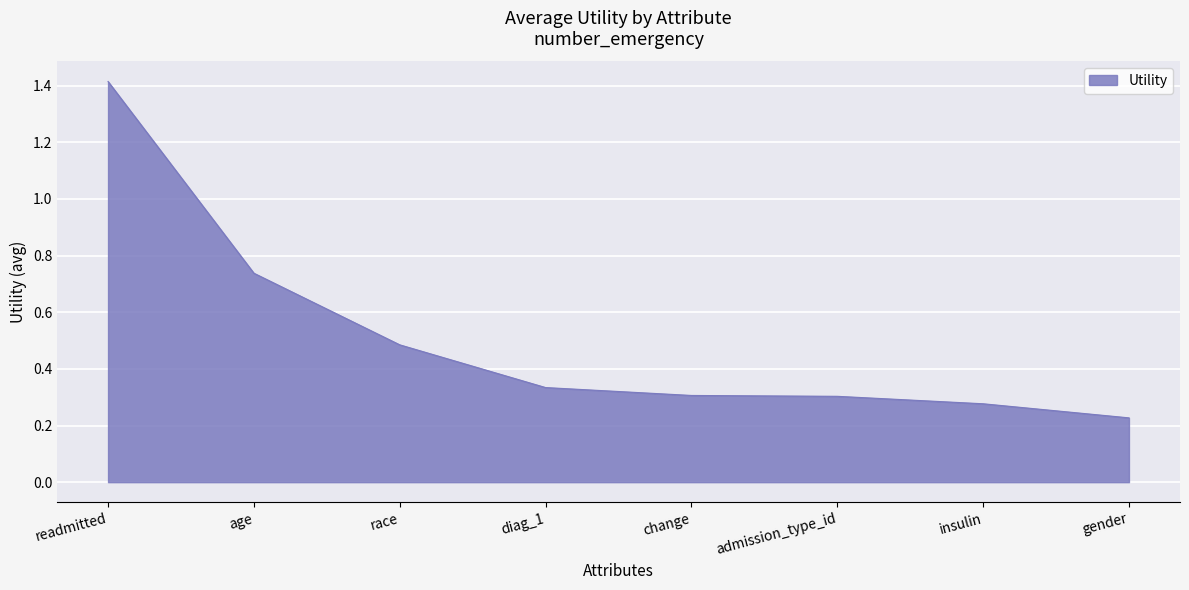

How many values are between 0 and 1?

7